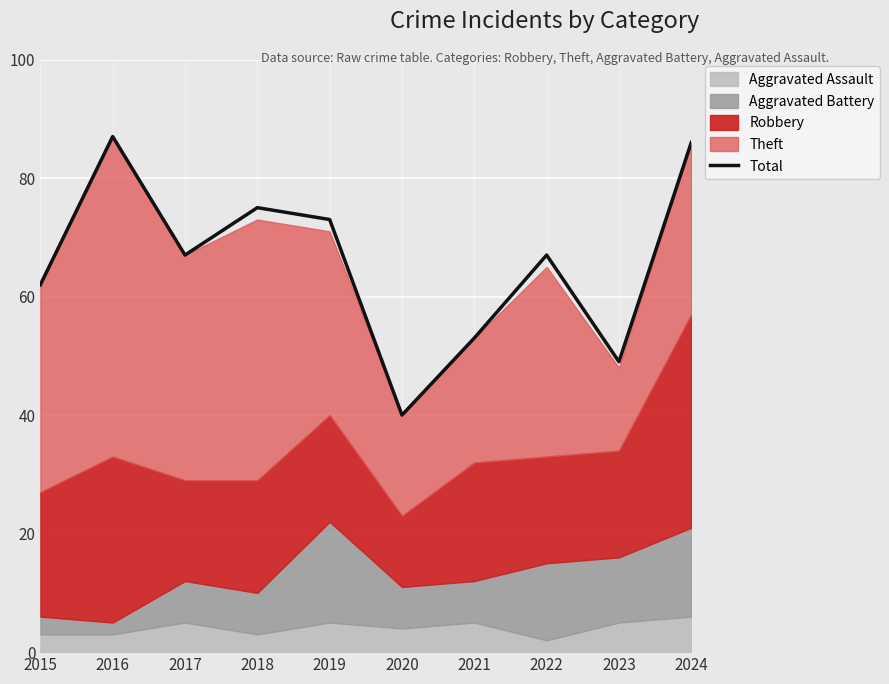

Which category has the highest value across all series?

2016